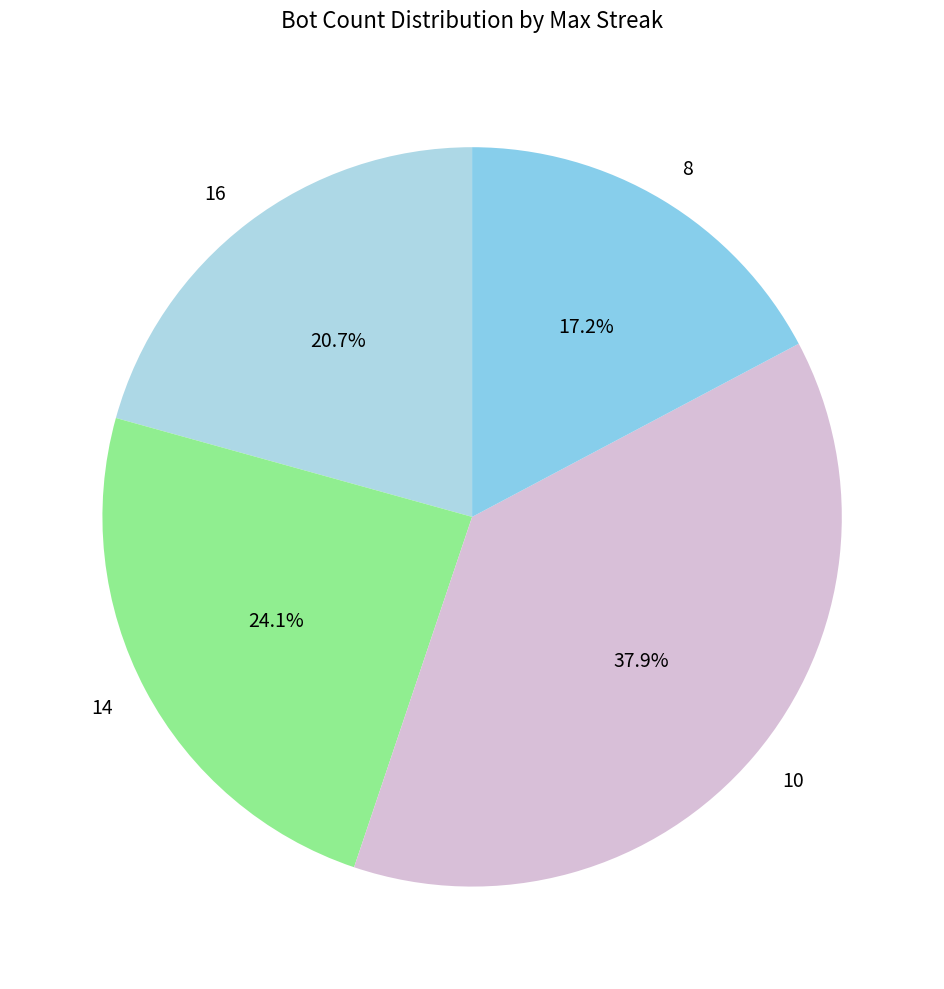

What portion of the pie excludes 8?

82.8%